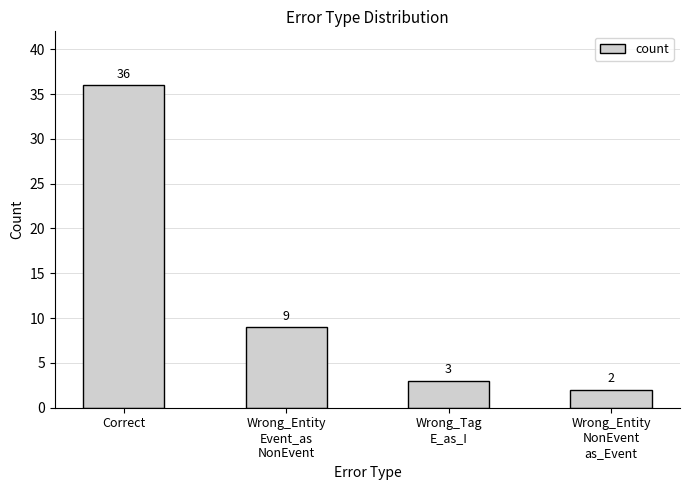

What value does the data have at Correct, to the nearest 10?

40